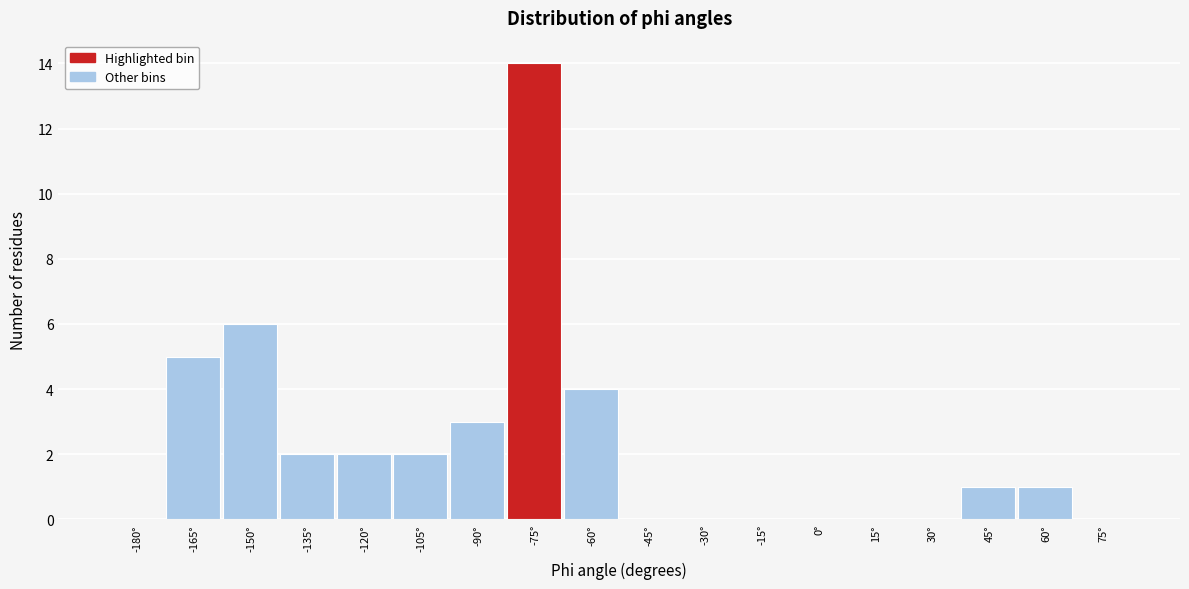

Reading left to right, list all the values displayed in this chart.

-180°=0	-165°=5	-150°=6	-135°=2	-120°=2	-105°=2	-90°=3	-75°=14	-60°=4	-45°=0	-30°=0	-15°=0	0°=0	15°=0	30°=0	45°=1	60°=1	75°=0